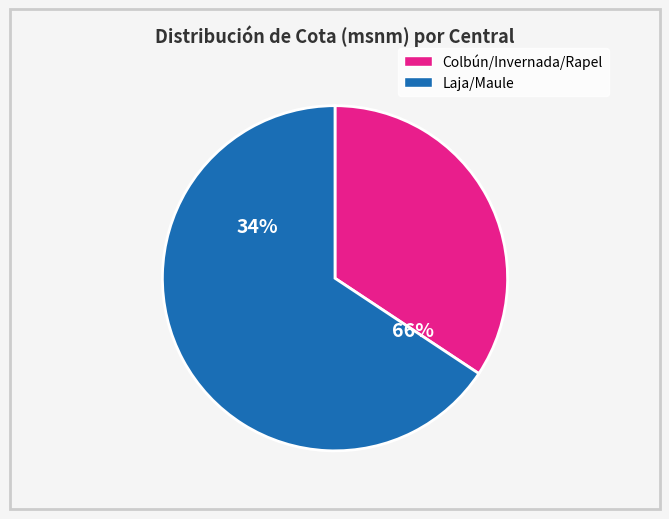

What is the change in value from Colbún to Rapel?

-316.0